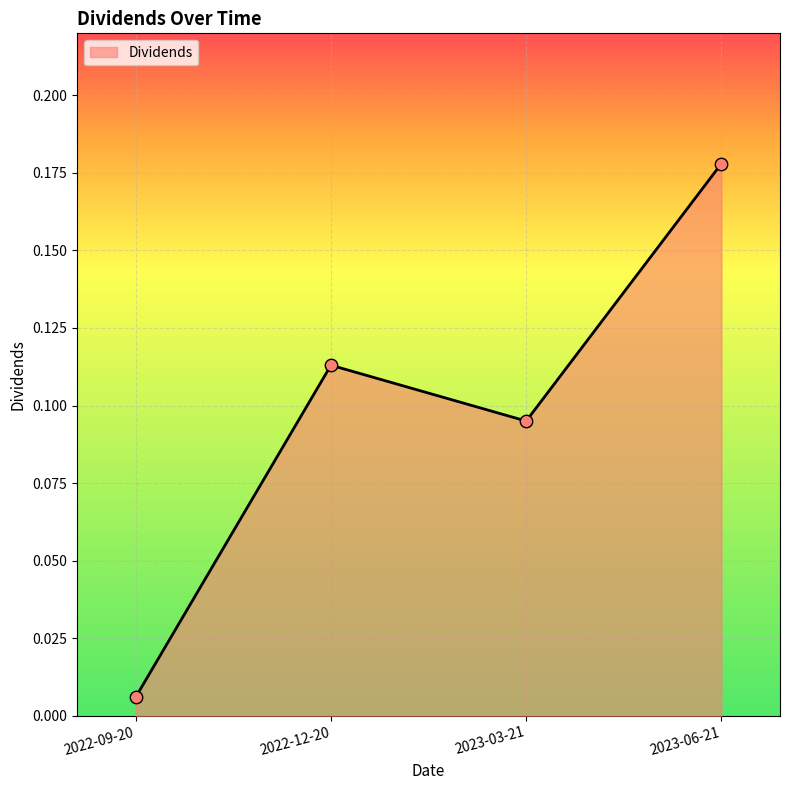

Which has a higher value, 2023-06-21 or 2022-12-20?

2023-06-21